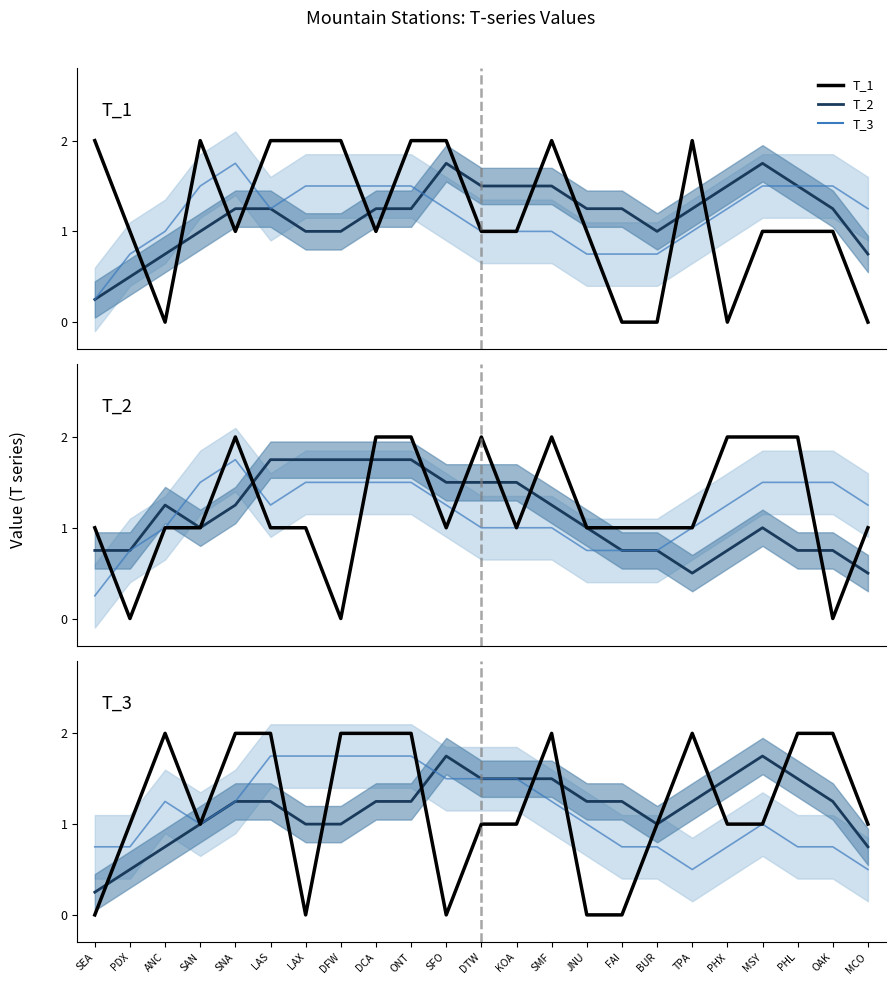

How many distinct data groups are displayed?

3